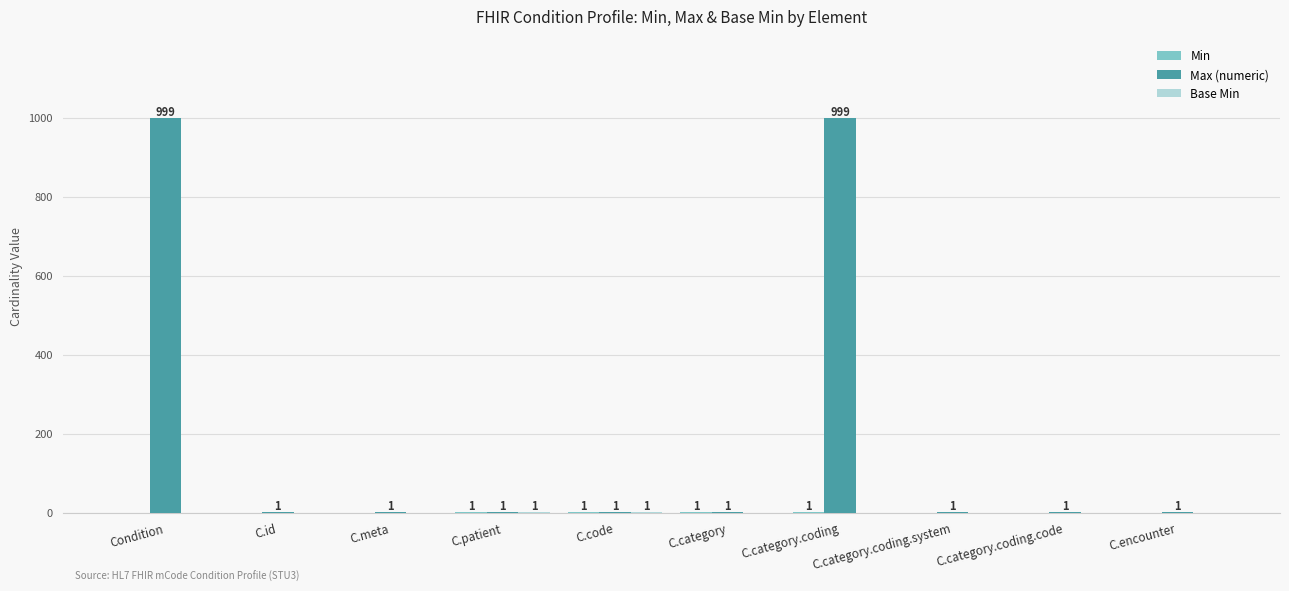

Which series has the largest total across all categories?

Max (numeric)